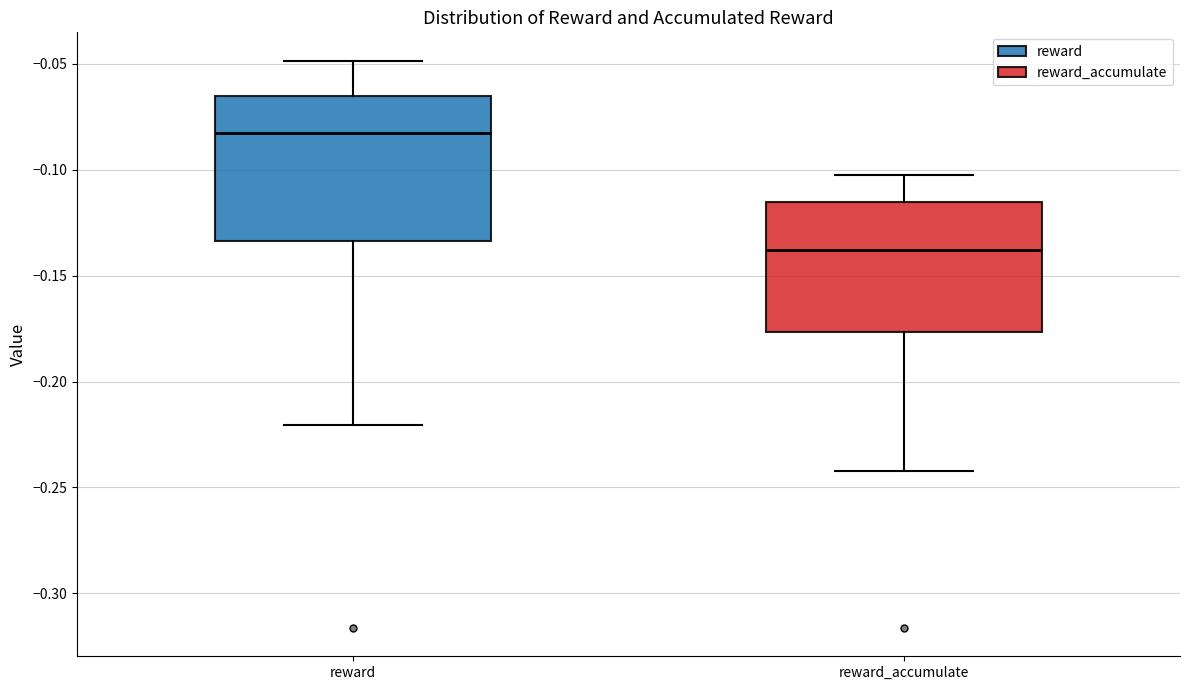

Reading left to right, read every box against the y-axis: the position of its median line, the range the box covers, and the ends of its whiskers. The values are not printed on the chart, so give them approximately, as read against the axis.

reward: median -0.085, box -0.135 to -0.065, whiskers -0.220 to -0.050
reward_accumulate: median -0.140, box -0.175 to -0.115, whiskers -0.240 to -0.100